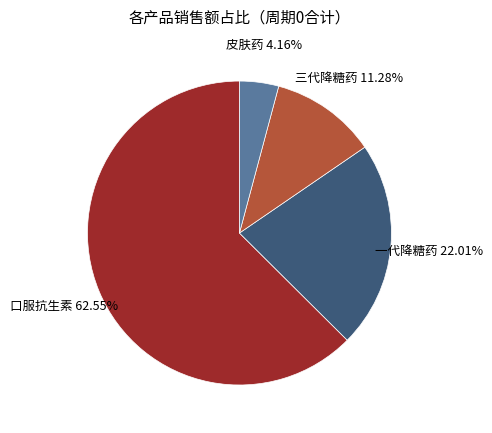

What is the ratio of the value at 口服抗生素 to the value at 一代降糖药?

2.8